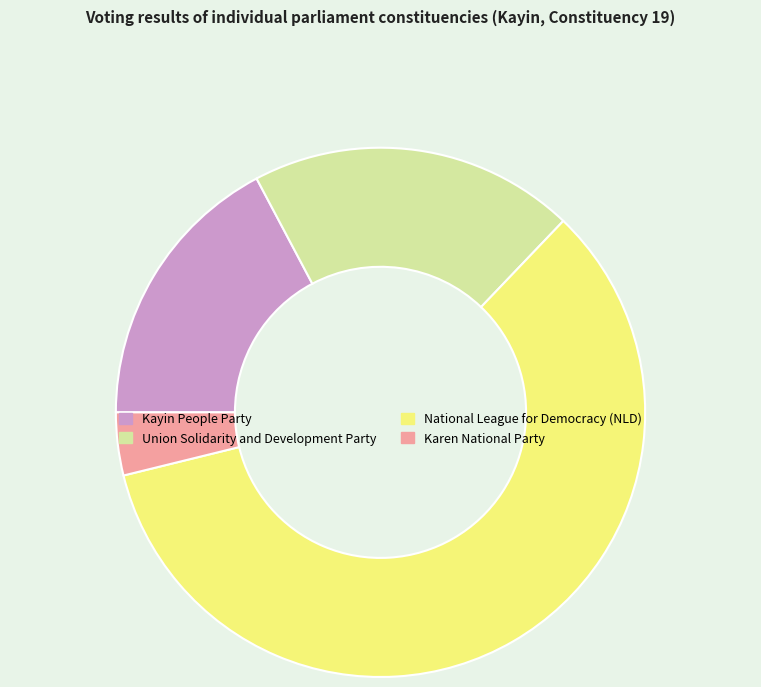

Which category has the biggest portion of the pie?

National League for Democracy (NLD)